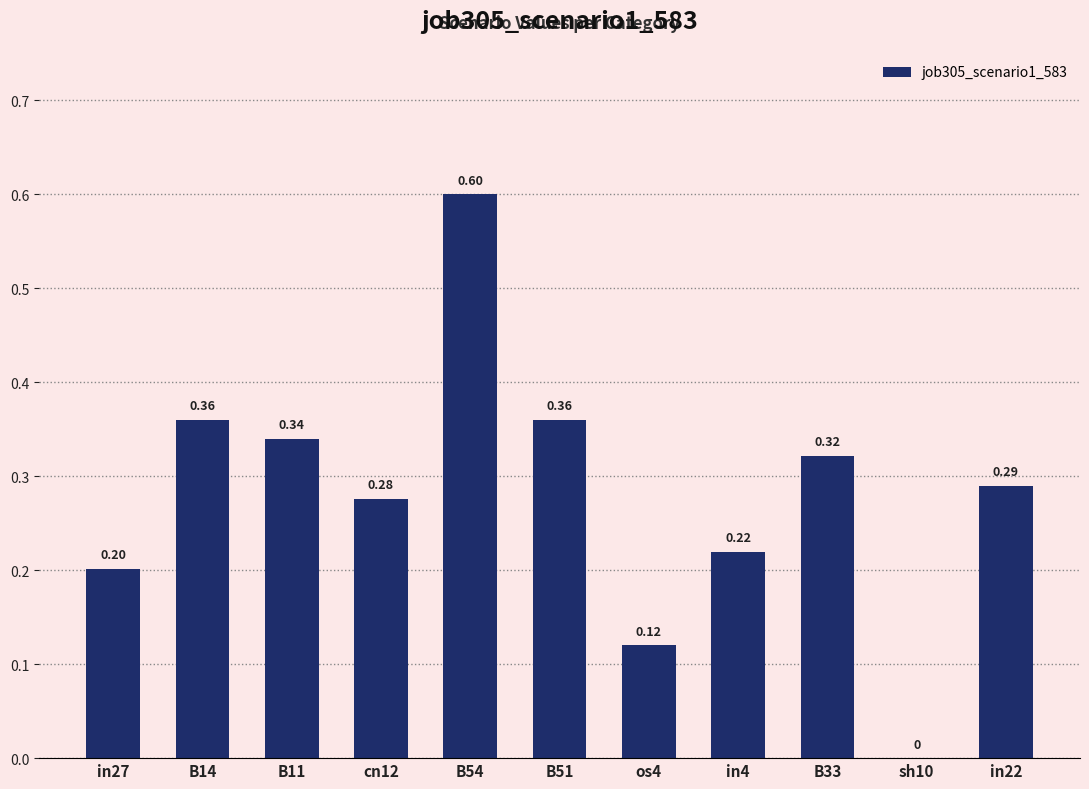

What is the sum of the values at os4 and B51?

0.5